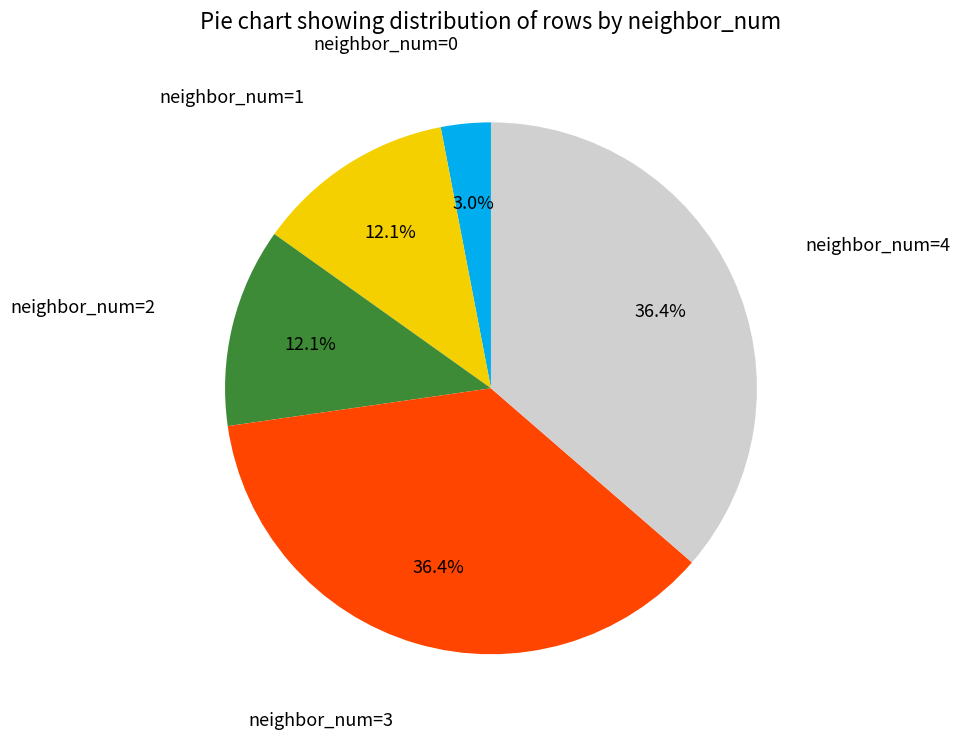

Is there any slice that represents more than half of the pie?

No